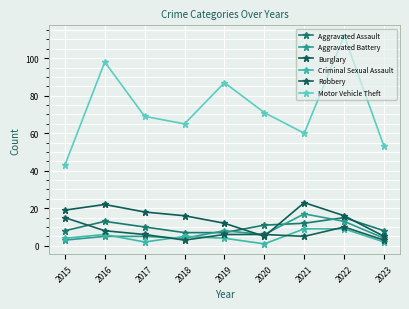

What are all the series names shown in the legend?

Aggravated Assault, Aggravated Battery, Burglary, Criminal Sexual Assault, Robbery, Motor Vehicle Theft